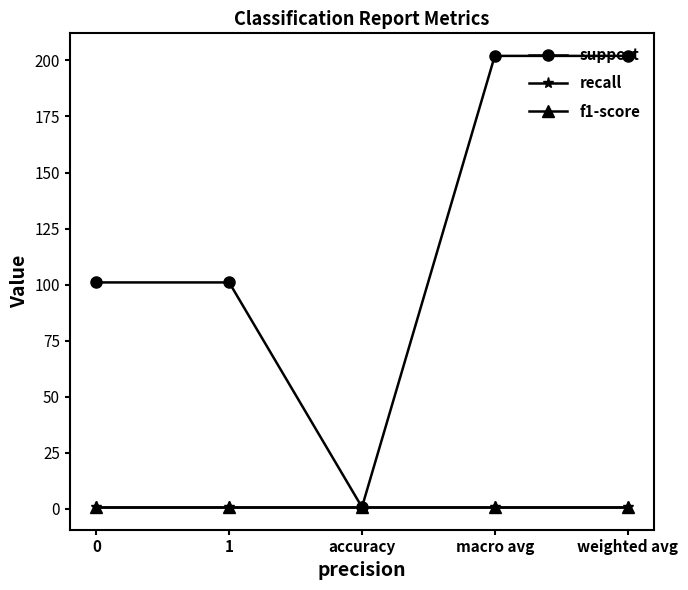

At macro avg, list the series in order from smallest to largest.

recall, f1-score, support